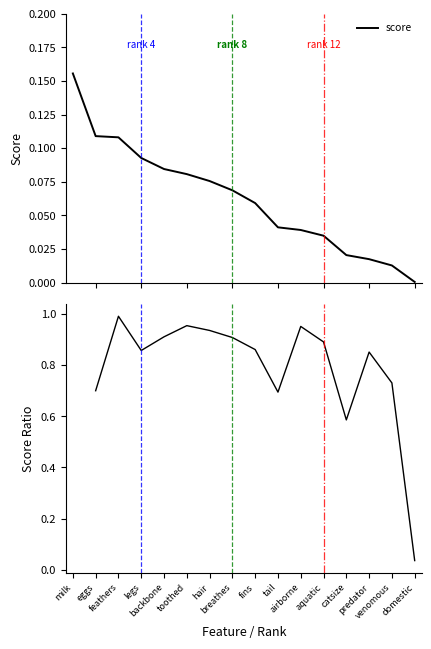

Rank the categories by value from highest to lowest.

milk, eggs, feathers, legs, backbone, toothed, hair, breathes, fins, tail, airborne, aquatic, catsize, predator, venomous, domestic